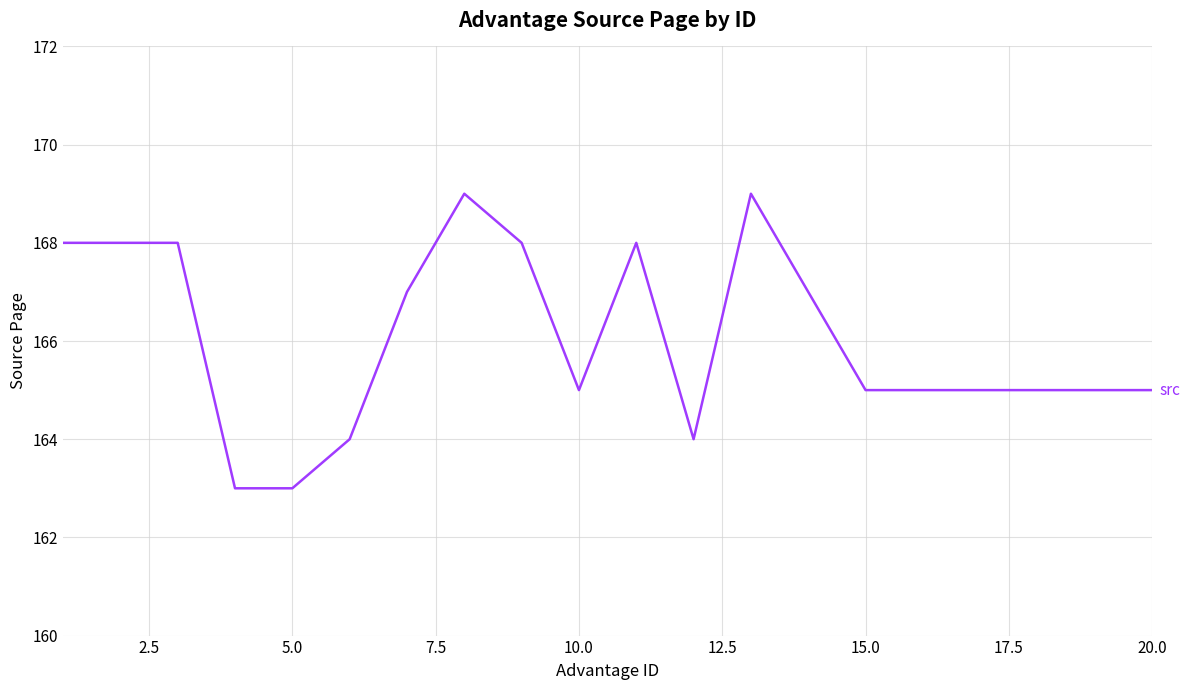

What is the difference between the maximum and minimum values?

6